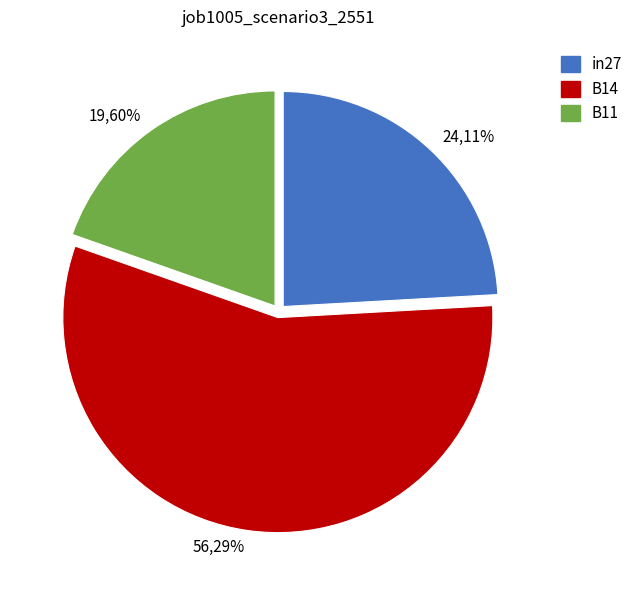

Rank the categories by value from highest to lowest.

B14, in27, B11